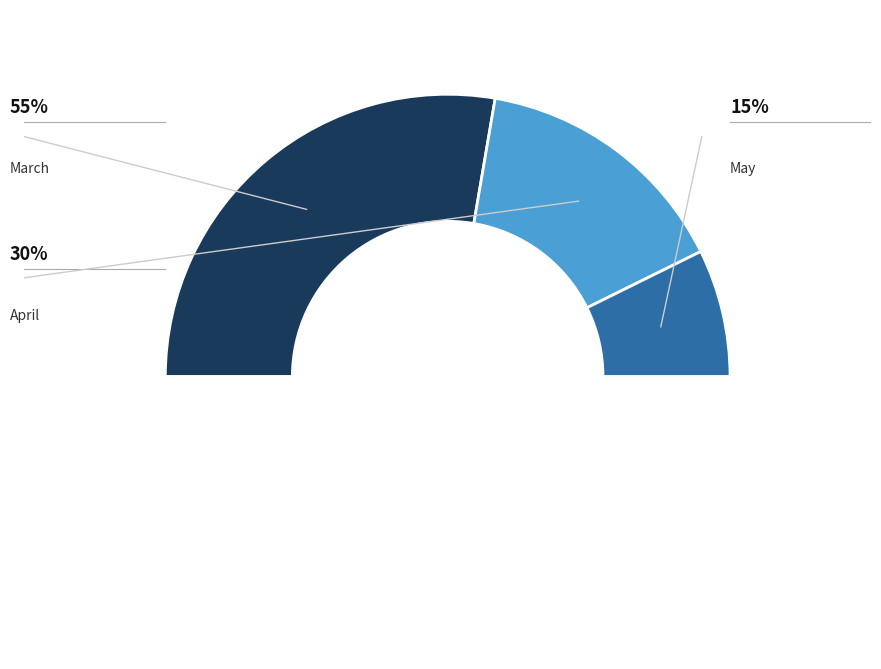

Count the number of slices in the pie.

4